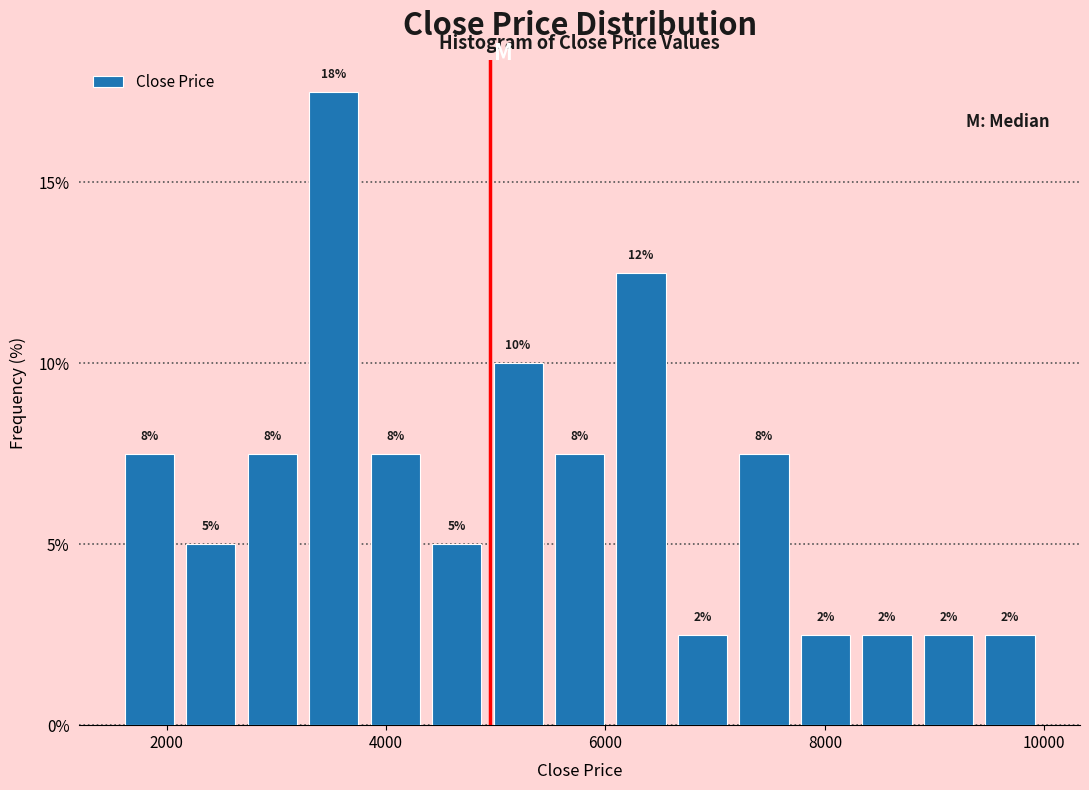

Around what value on the x-axis is the tallest bar? Give the approximate position of its centre, as read against the axis.

3600